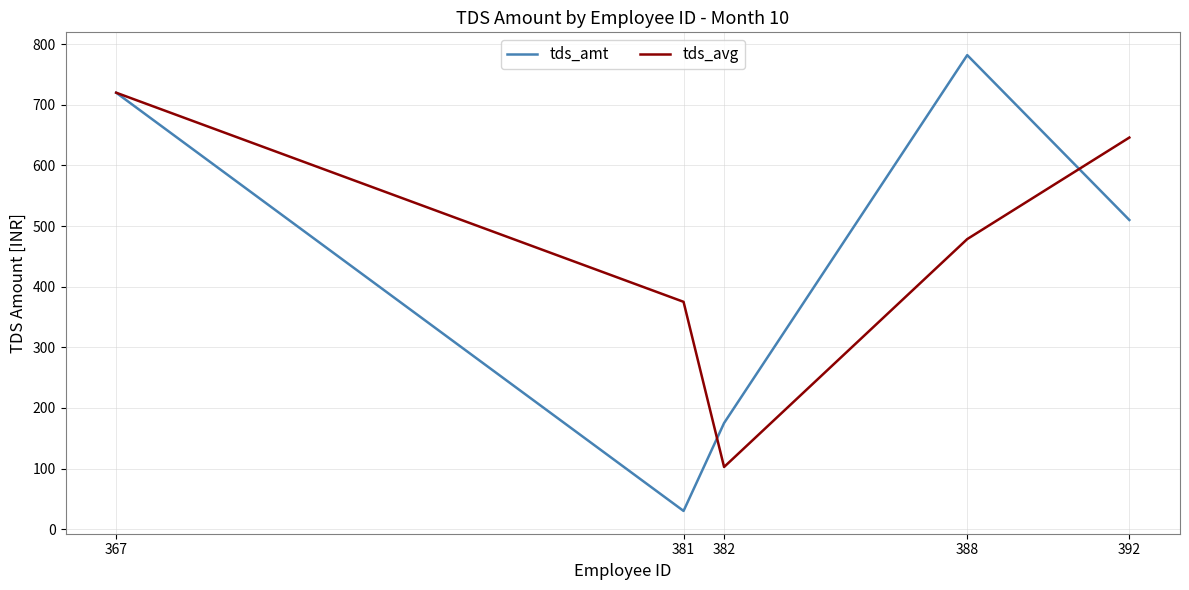

What is the minimum value shown in the chart?

30.0